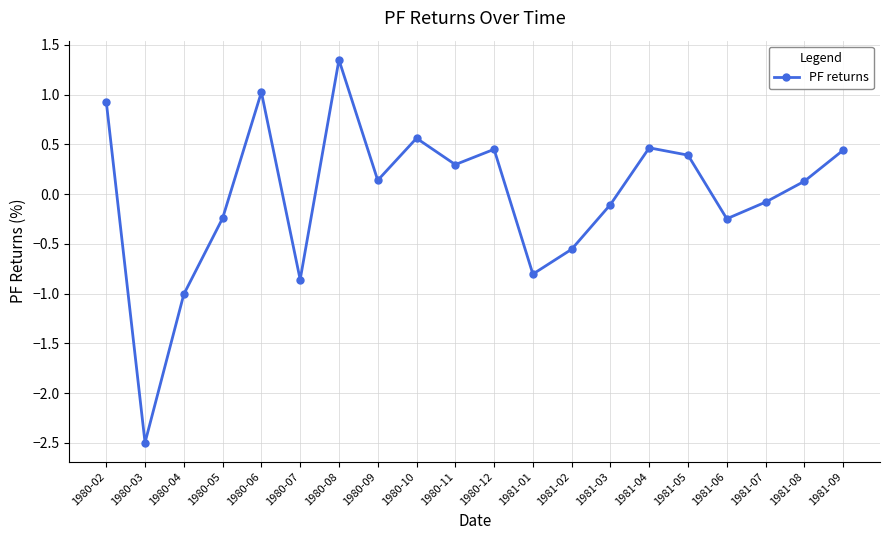

What is the difference between the maximum and minimum values?

3.8